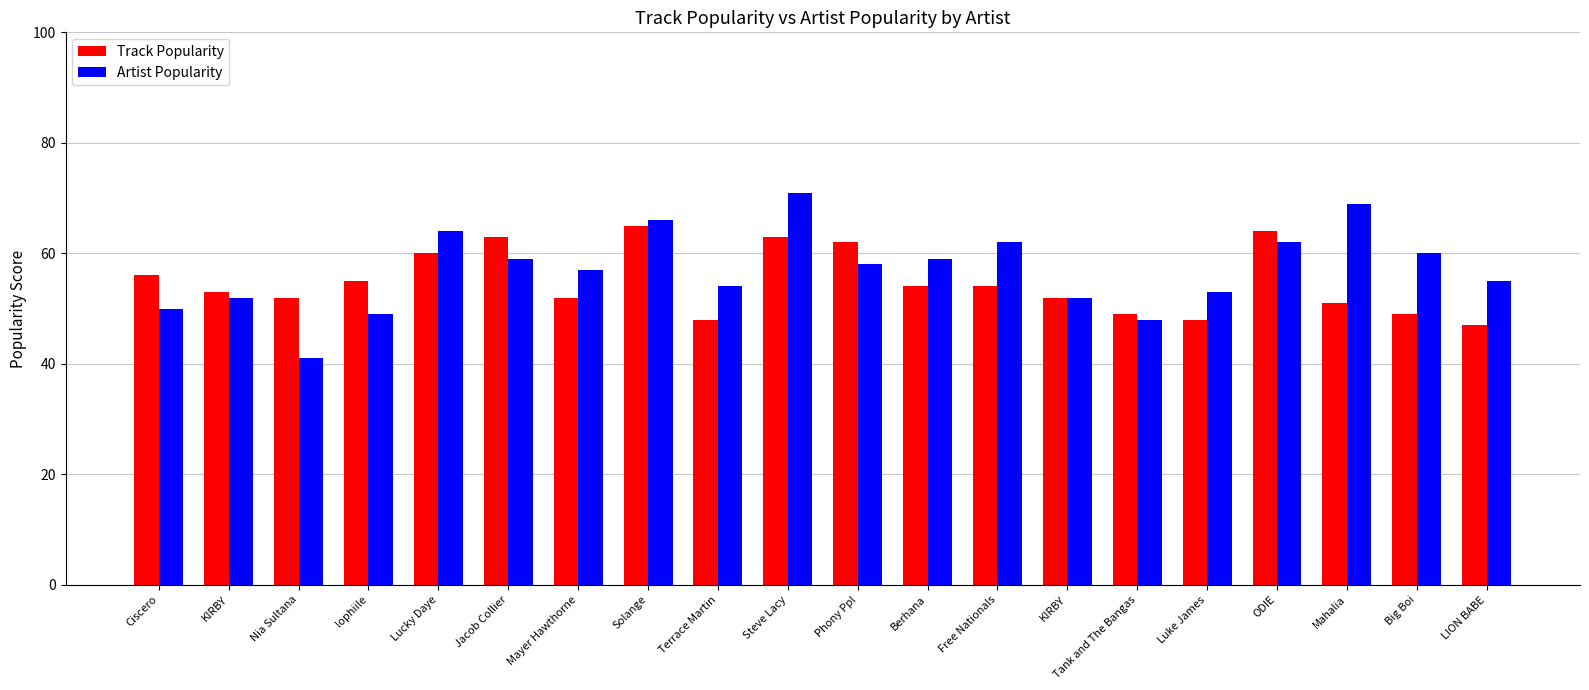

What is the sum of all Artist Popularity values?

1141